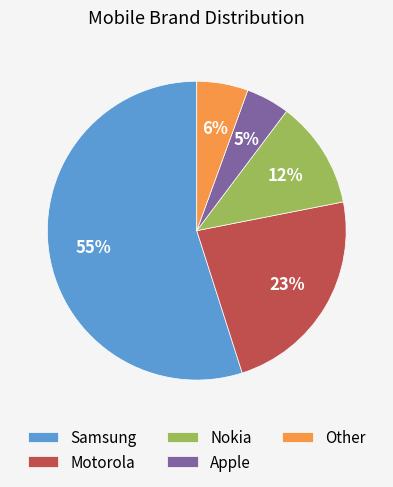

Do Nokia and Samsung together represent more than half of the pie?

Yes